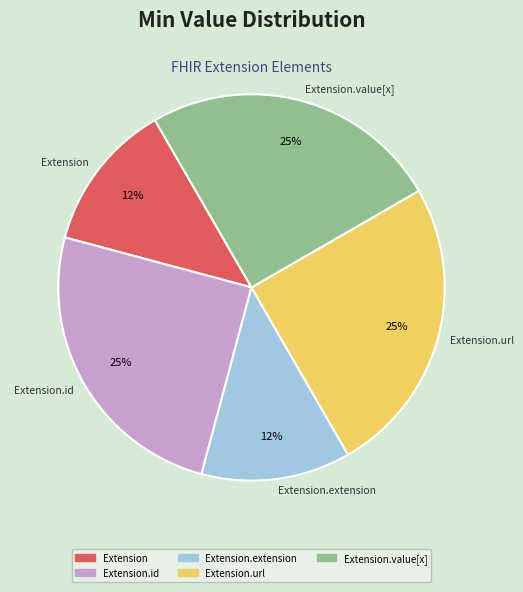

To the nearest percent, what is the average slice percentage?

20%